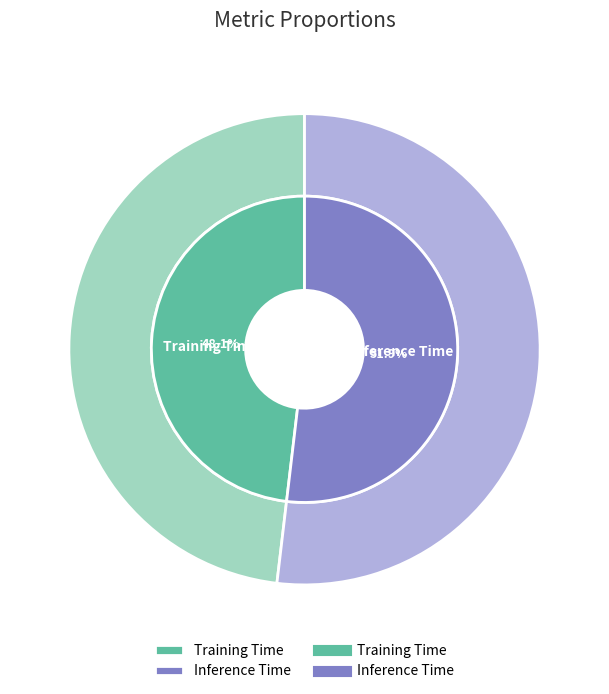

To the nearest percent, what portion does Inference Time represent?

52%